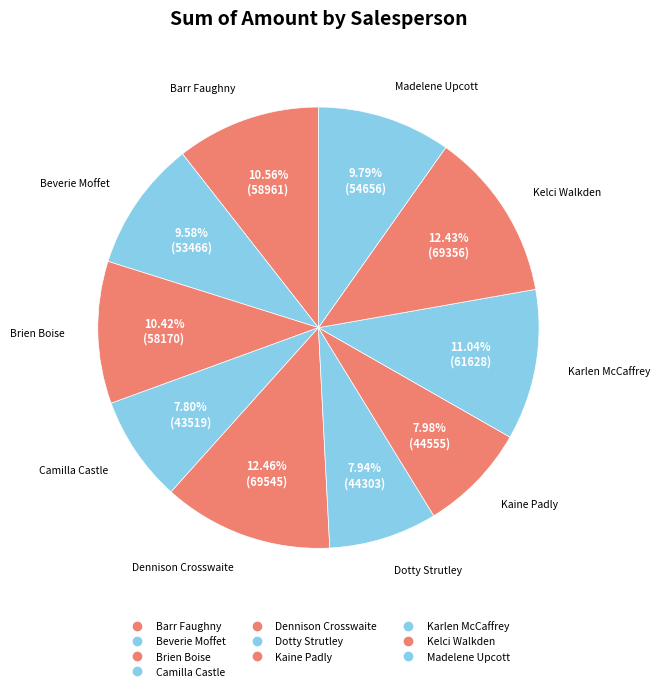

What is the smallest slice in the pie chart?

Camilla Castle